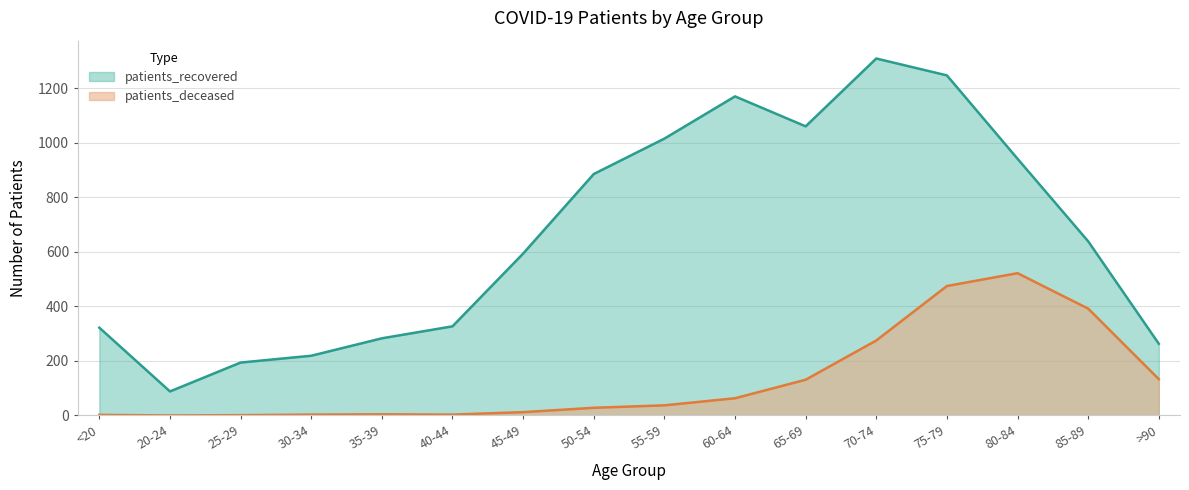

What value does the patients_deceased series have at 80-84, to the nearest 50?

500